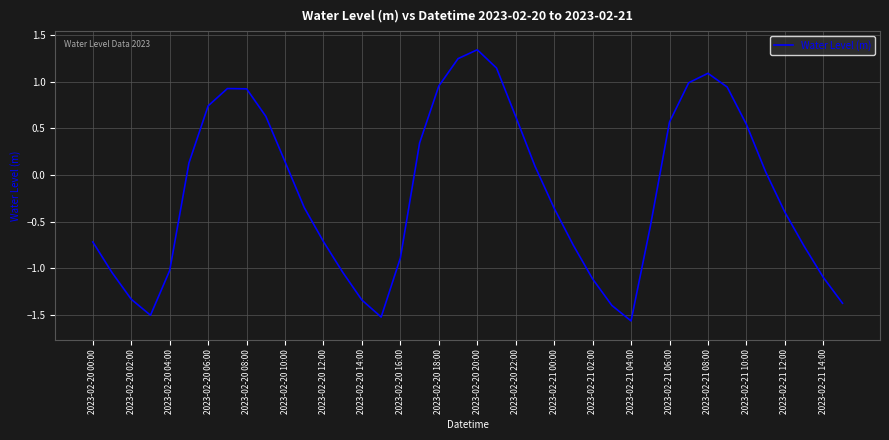

Does the chart have visible grid lines?

Yes